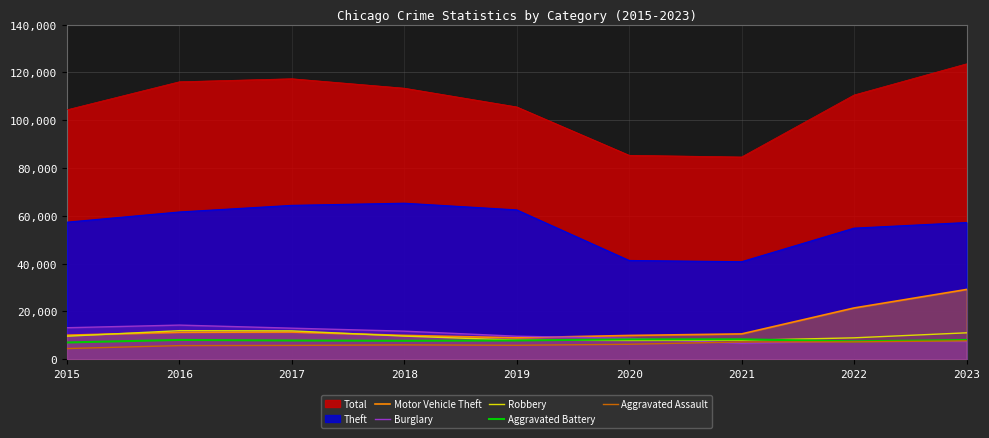

What is the total value across all series at 2023?

63478